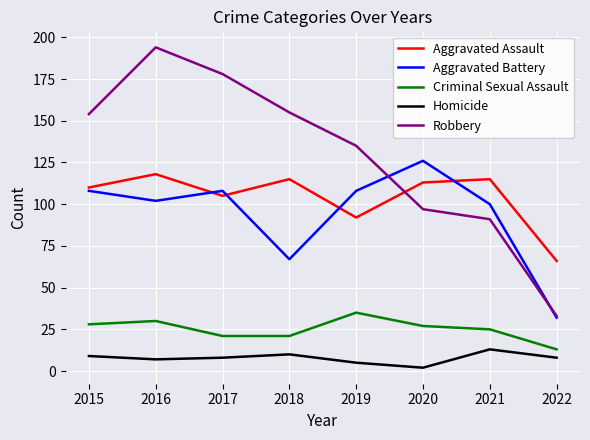

What is the average value of the Homicide series?

8